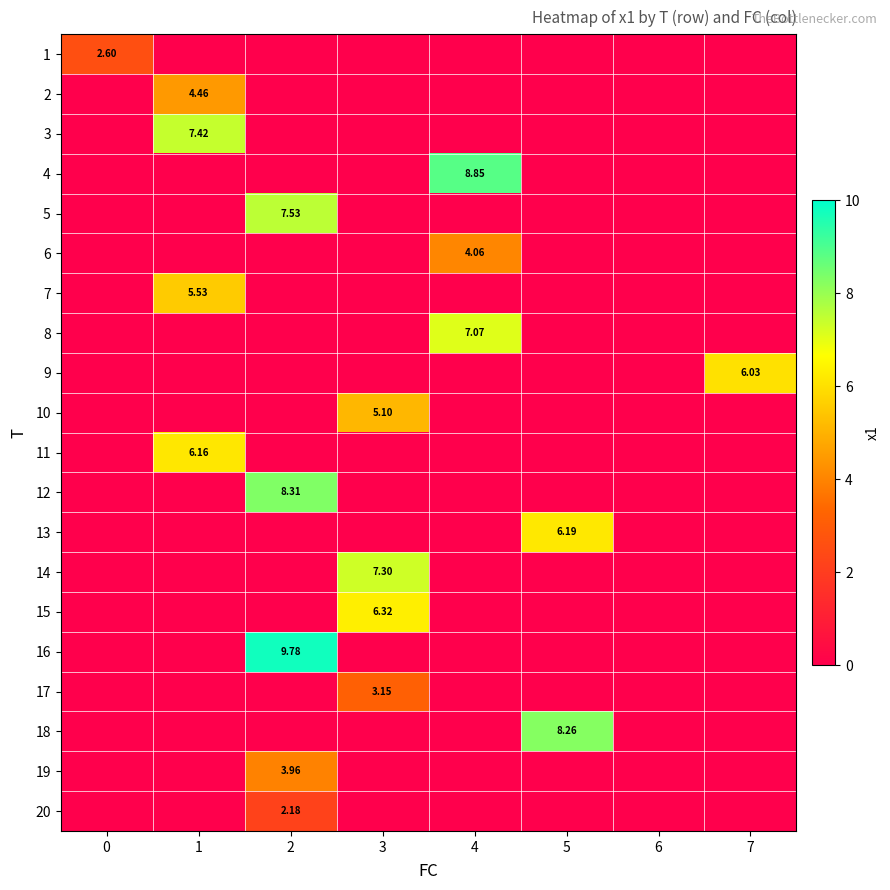

What is the total value across all series at 7?

6.0